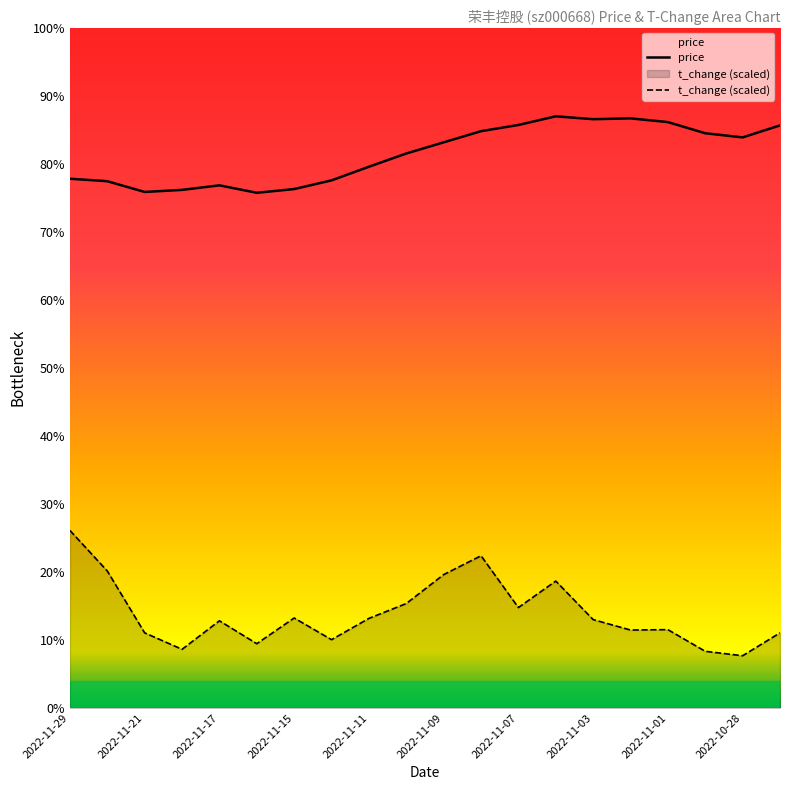

True or false: price and t_change cross at least once.

False